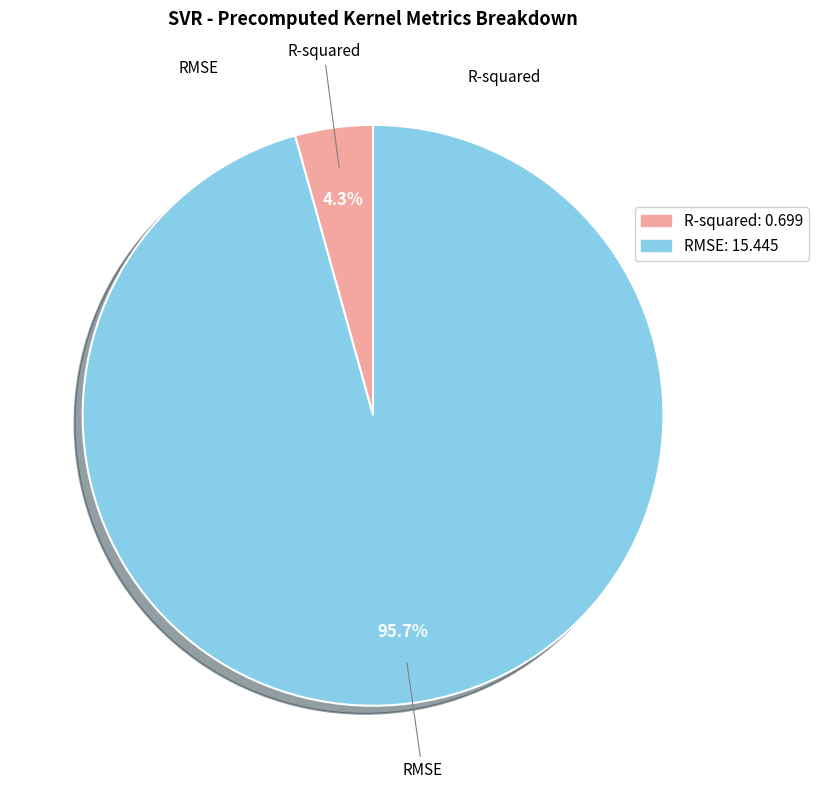

To the nearest percent, what is the difference between the RMSE and R-squared slice percentages?

91%